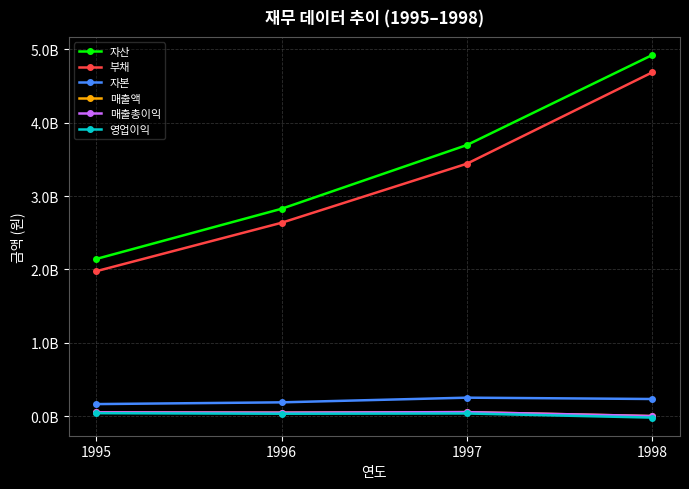

True or false: 매출총이익 and 부채 intersect in this chart.

False